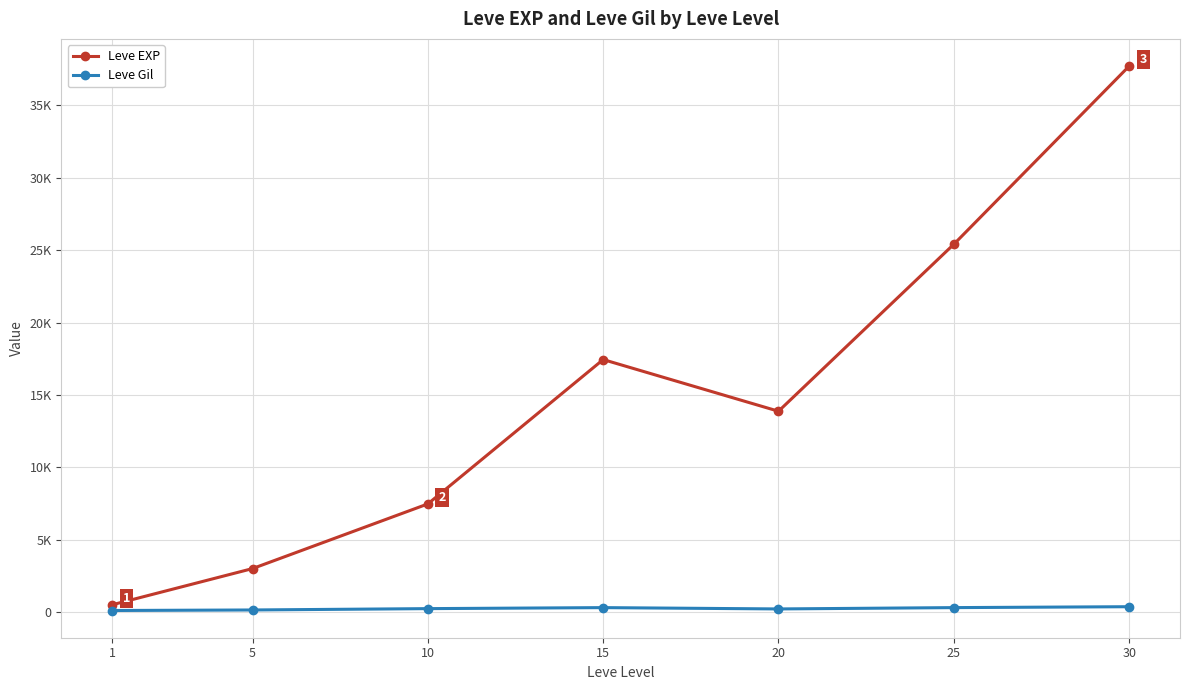

What is the difference between the highest and lowest values at 30?

37339.8